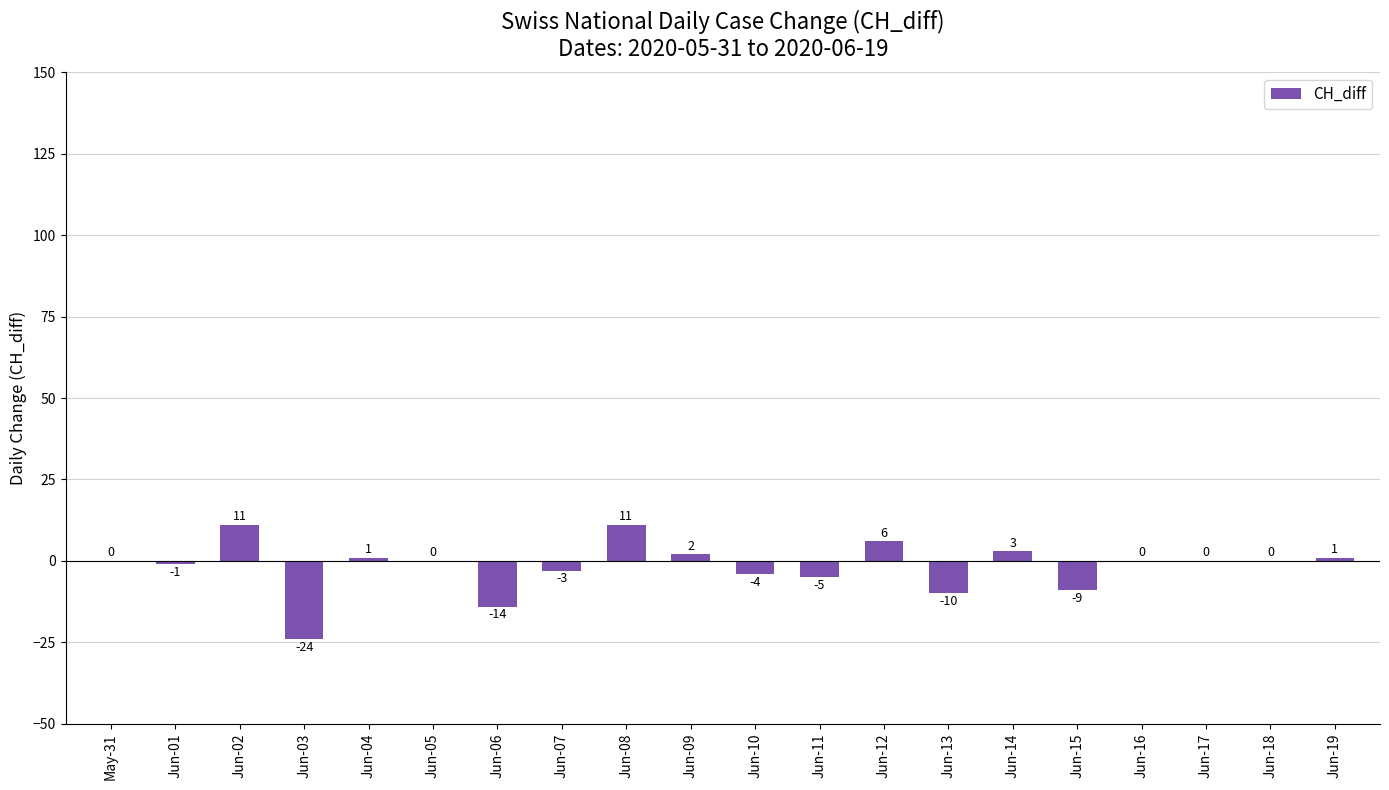

Reading left to right, extract all data points from this chart.

0	-1	11	-24	1	0	-14	-3	11	2	-4	-5	6	-10	3	-9	0	0	0	1